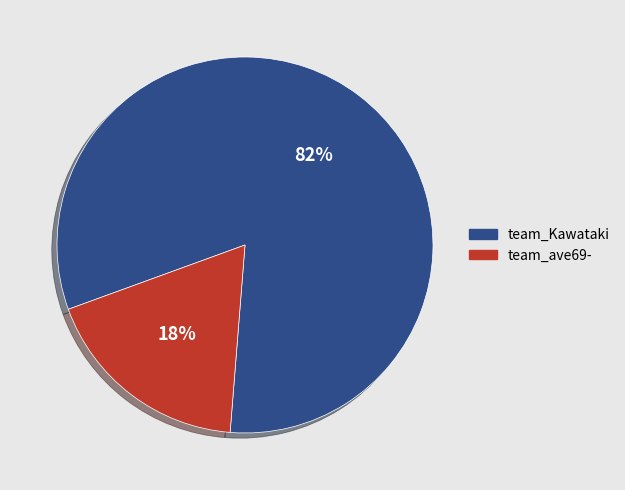

Rank the categories by value from highest to lowest.

team_Kawataki, team_ave69-